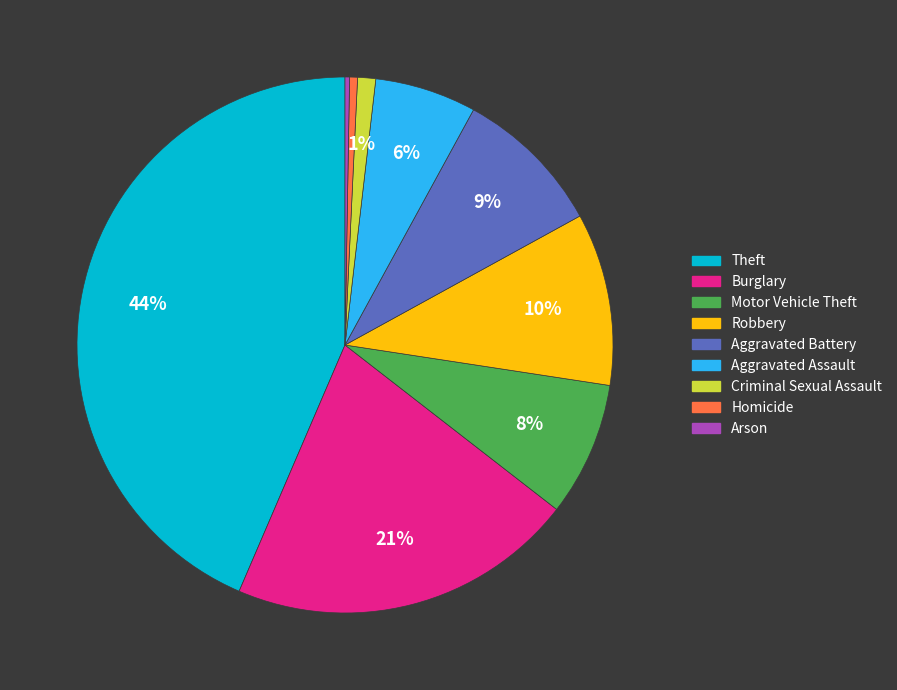

Is it true that Aggravated Assault is 1% of the pie?

False